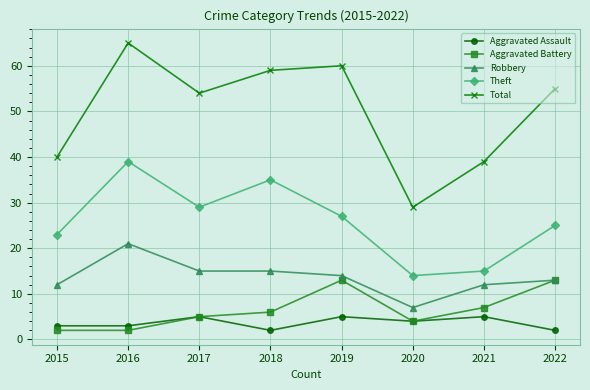

Read the Aggravated Assault value at 2016.

3